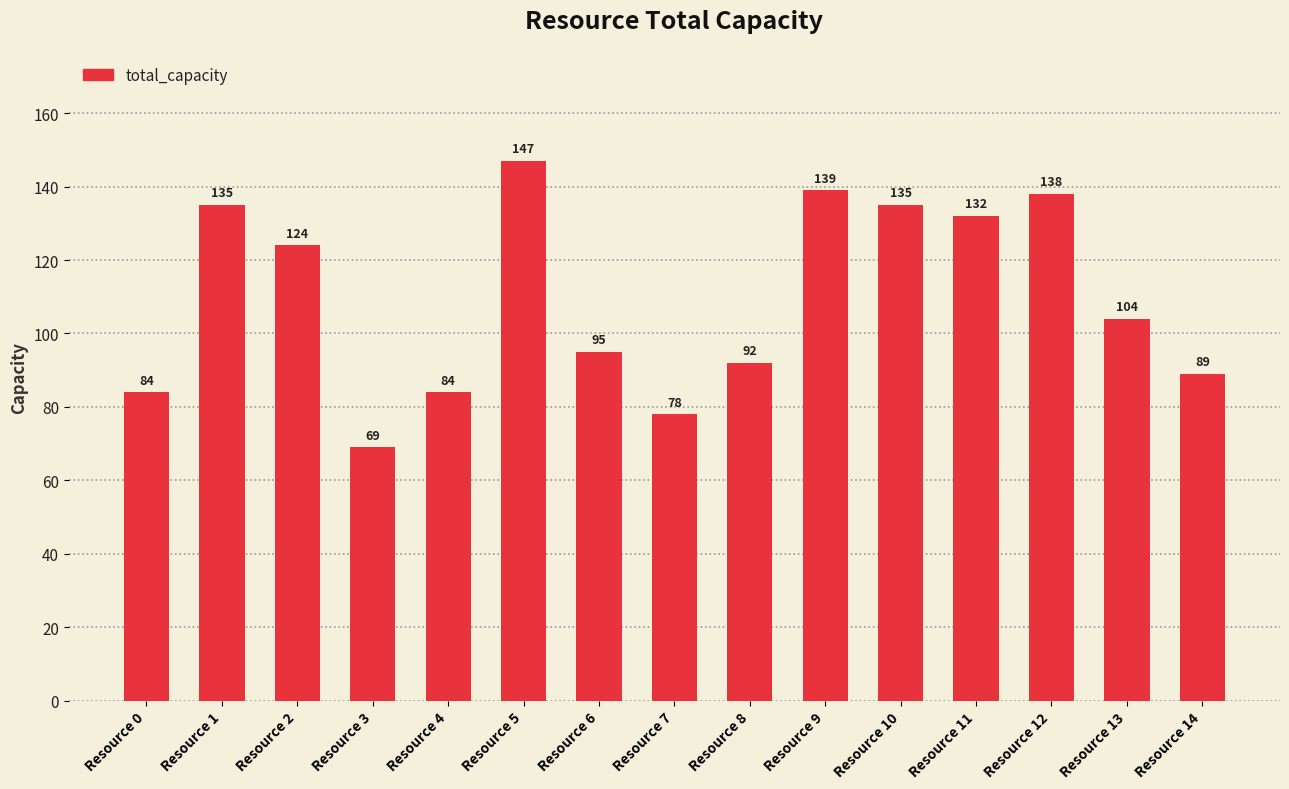

Does the chart contain stacked bars?

No